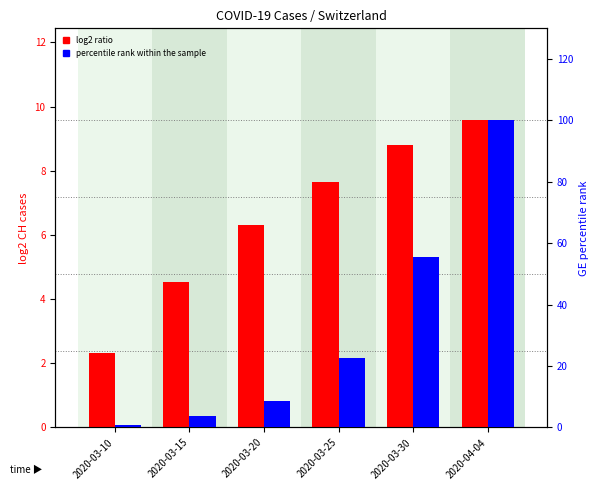

What is the total value across all series at 2020-03-20?

14.8